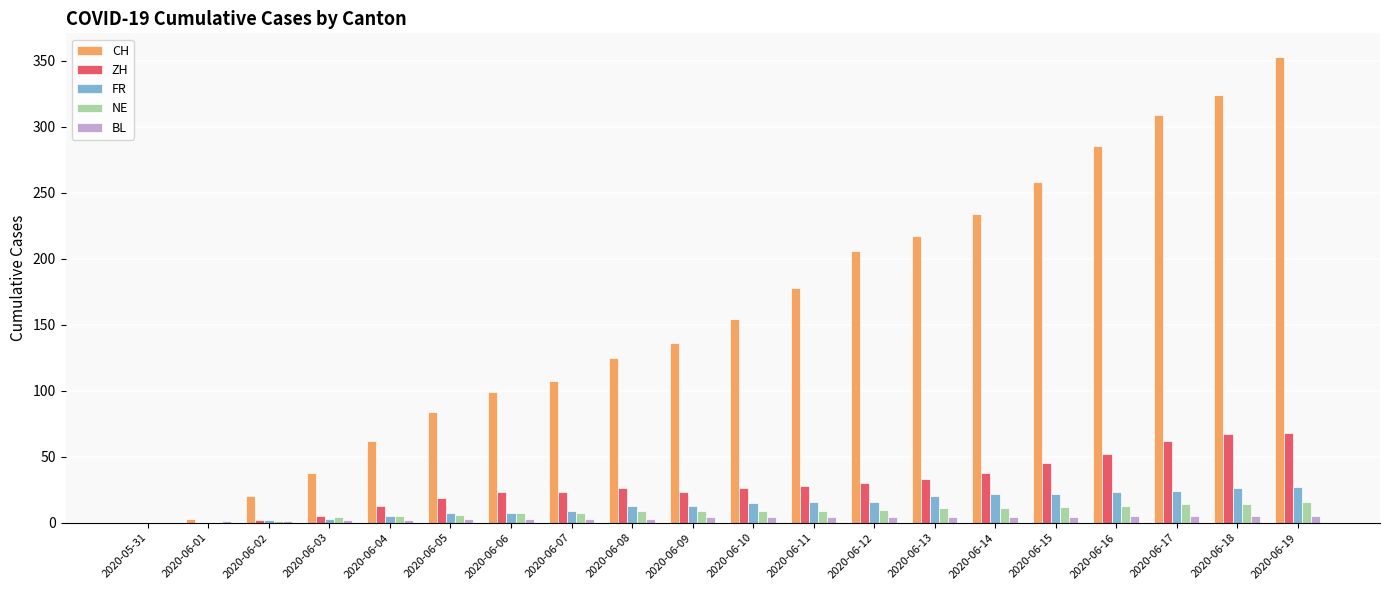

Is the value of BL at 2020-06-06 greater than the value of ZH at 2020-06-08?

No